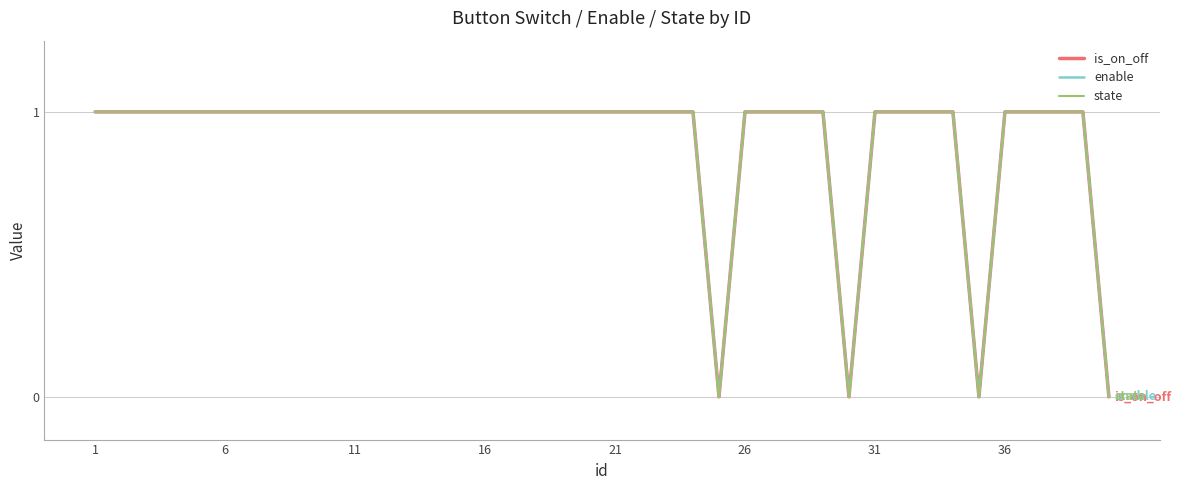

Which series has the largest range (max minus min)?

is_on_off